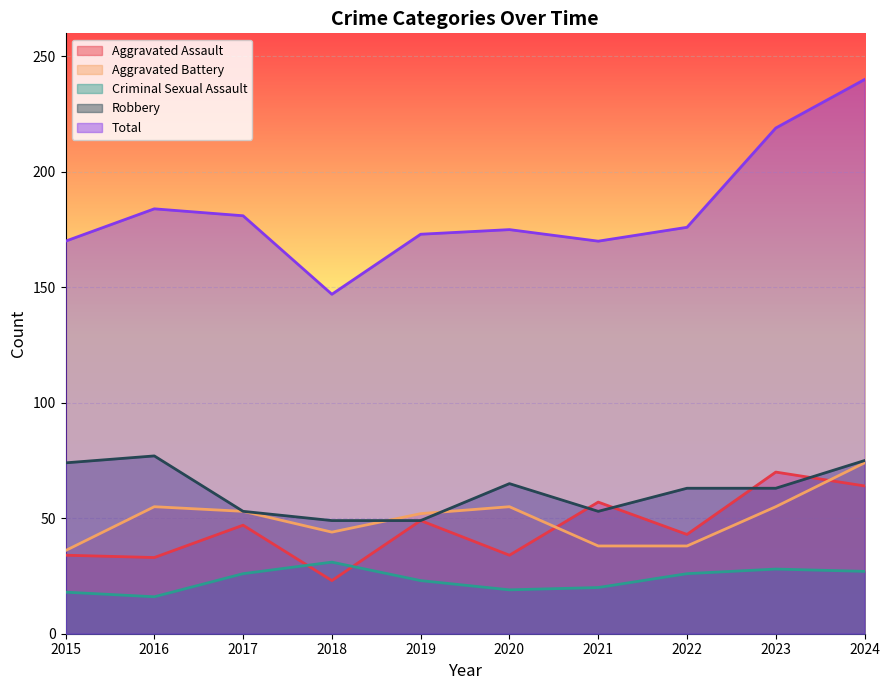

Rank the categories by Aggravated Battery value from highest to lowest.

2024, 2016, 2020, 2023, 2017, 2019, 2018, 2021, 2022, 2015